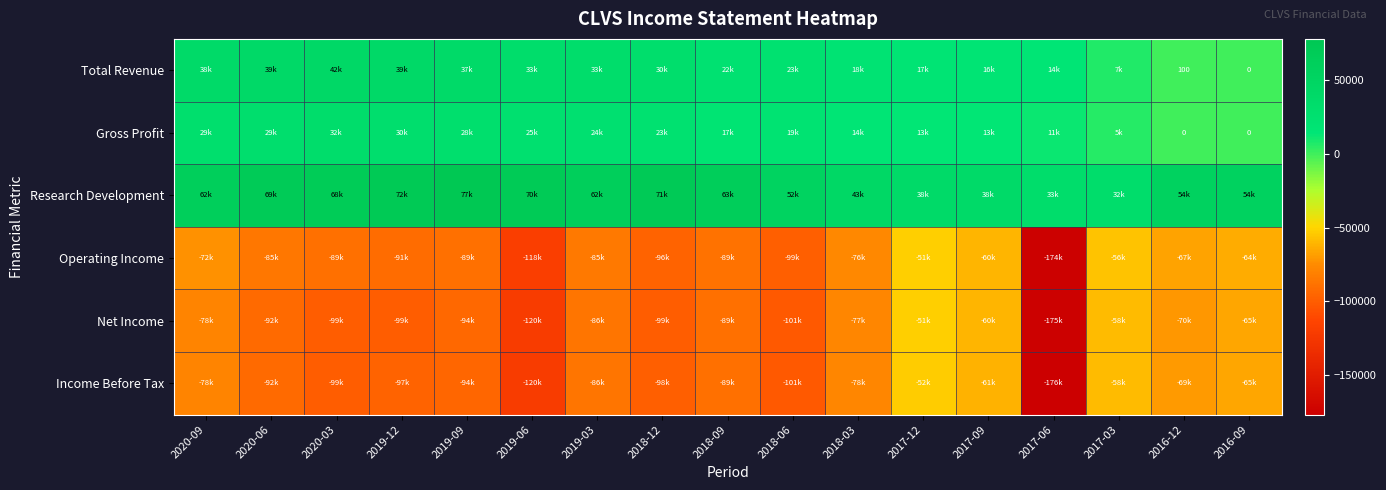

What is the total value across all series at 2020-06?

-131100